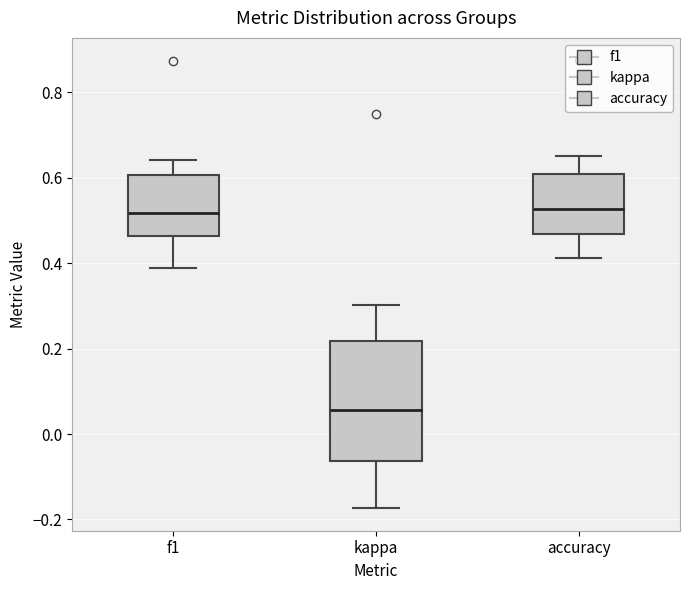

Reading left to right, transcribe this box plot: for each box, give where its median line is, the range the box spans, and where its two whiskers end, as read against the y-axis. The values are not printed on the chart, so give them approximately, as read against the axis.

f1: median 0.52, box 0.46 to 0.60, whiskers 0.38 to 0.64
kappa: median 0.06, box -0.06 to 0.22, whiskers -0.18 to 0.30
accuracy: median 0.52, box 0.46 to 0.60, whiskers 0.42 to 0.66